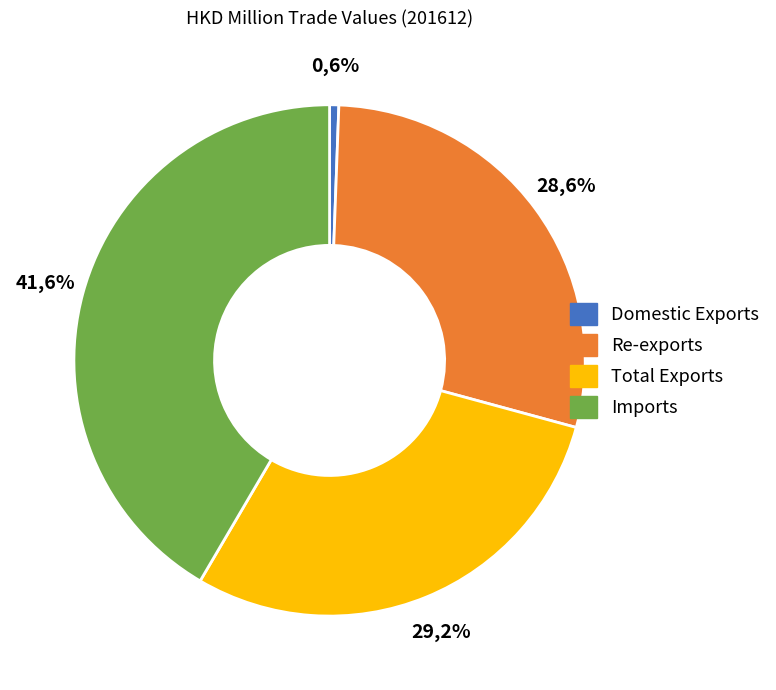

How many segments does this pie chart have?

4